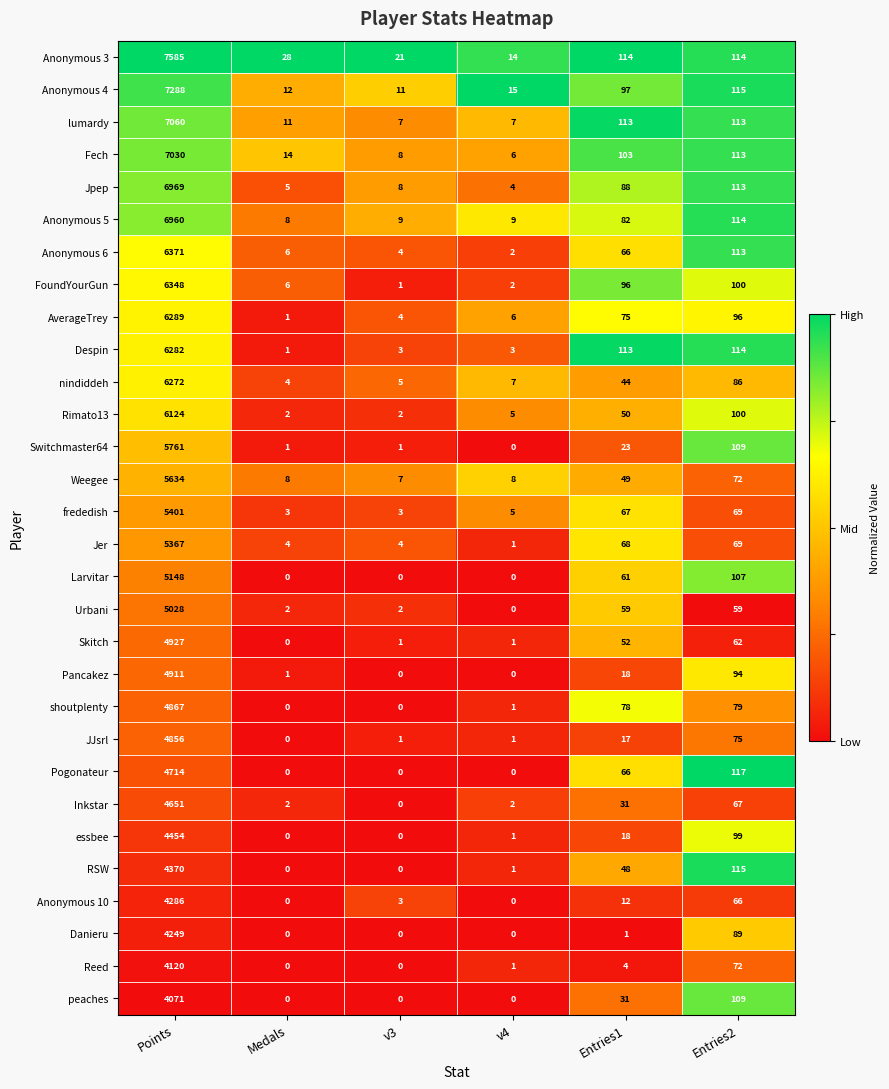

What is the sum of the Switchmaster64 values at Entries2 and Points?

5870